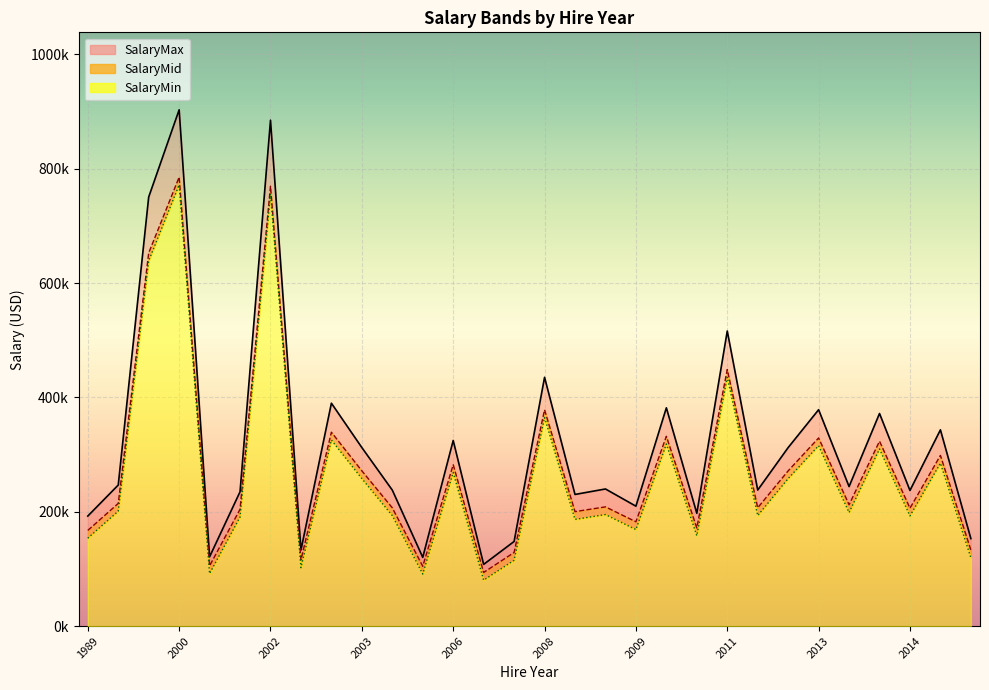

Reading left to right, what are all the values shown in this chart?

SalaryMin: 153800	201100	639000	771700	91900	190800	755900	102200	325500	258100	193300	91100	268800	80400	115200	364900	186700	195100	168900	318500	158100	435300	193400	258100	315600	198700	309900	192800	285000	119600
SalaryMid: 167400	214600	652600	785200	105500	204400	769400	115700	339100	271600	206900	104700	282300	93900	128800	378400	200300	208600	182500	332000	171700	448800	207000	271600	329100	212300	323400	206300	298500	133100
SalaryMax: 192500	246800	750400	903000	121300	235000	884800	133100	389900	312300	237900	120300	324700	108000	148100	435200	230300	239900	209800	381800	197400	516100	238000	312300	378500	244100	371900	237300	343300	153100